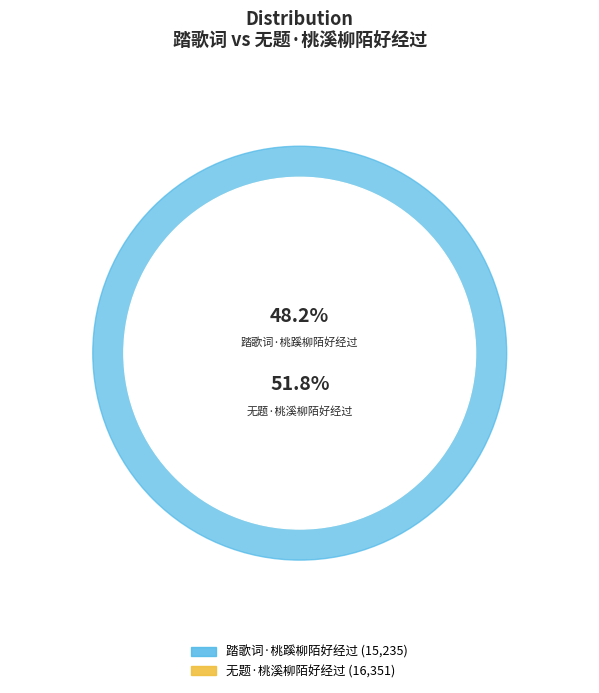

What is the total percentage of 踏歌词·桃蹊柳陌好经过 and 无题·桃溪柳陌好经过?

100.0%